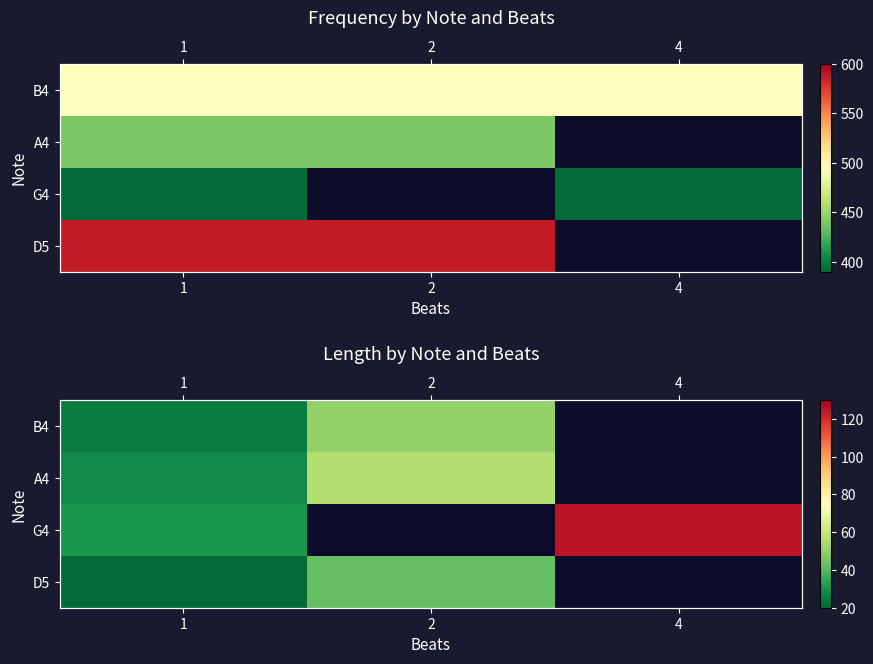

At how many categories does at least one series exceed 93?

1